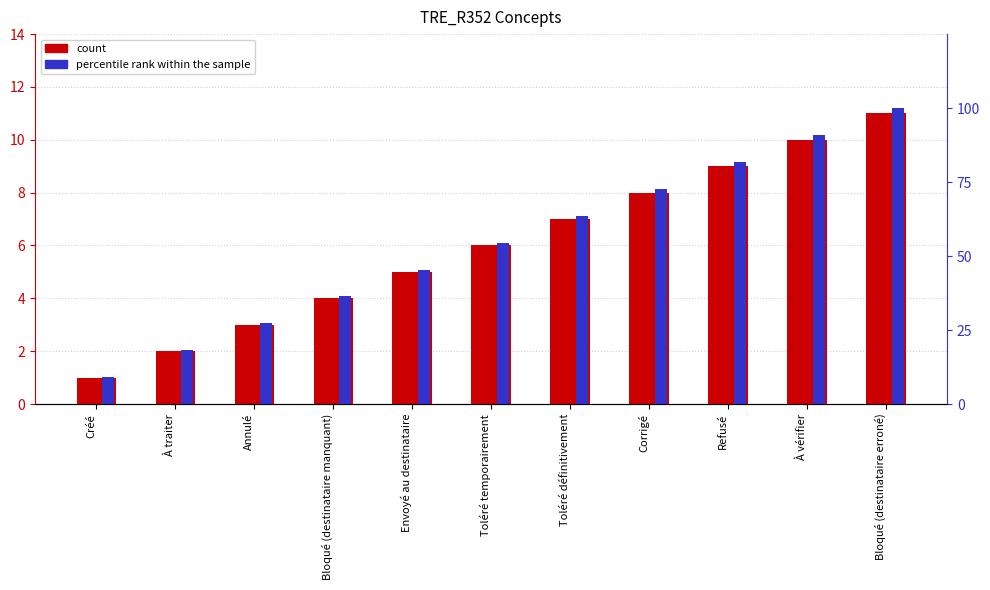

What position from the left is Créé?

1